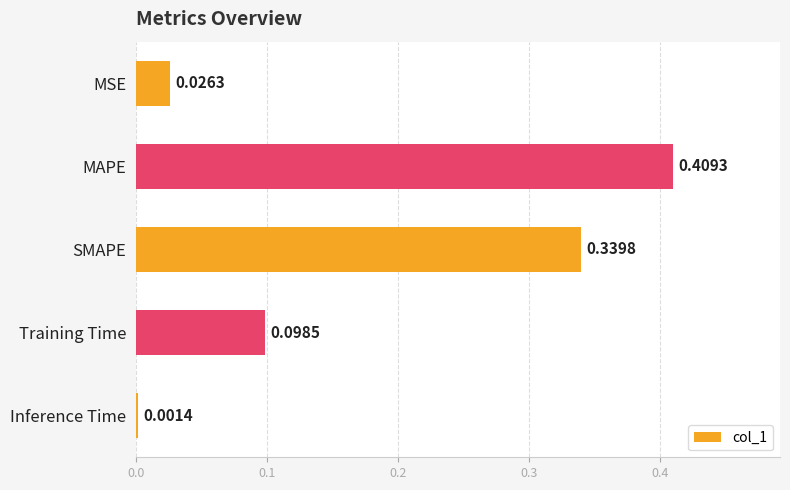

Which category has the highest value across all series?

MAPE